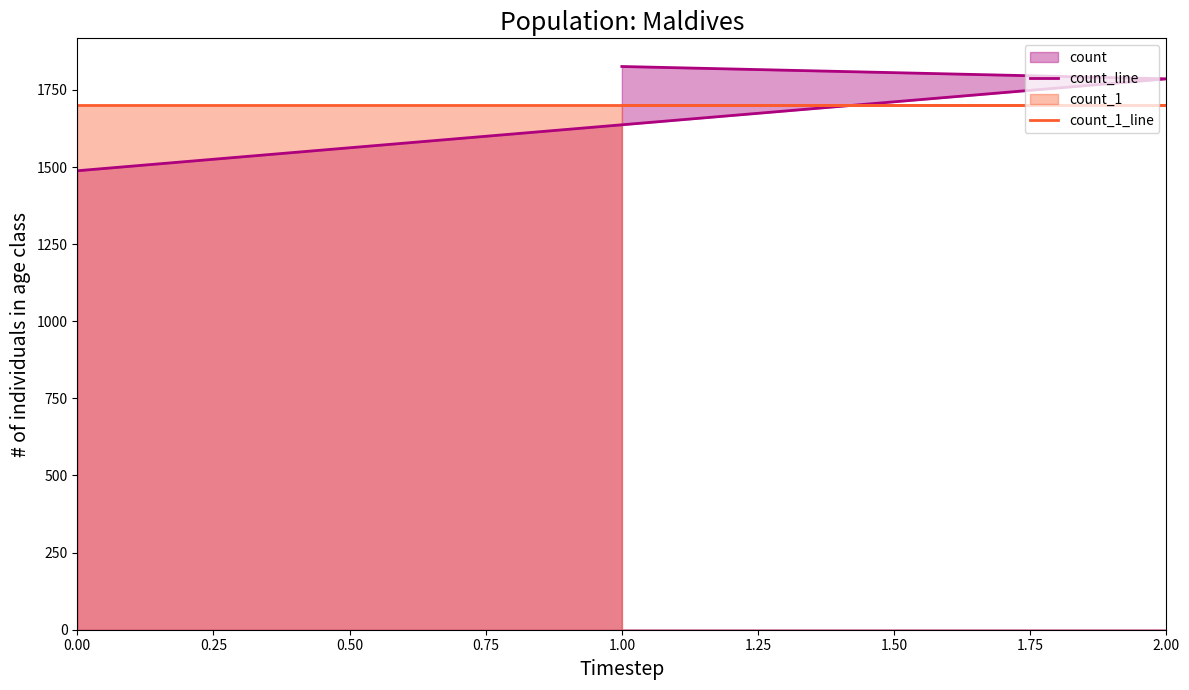

What is the difference between the maximum and minimum values in the count_line series?

338